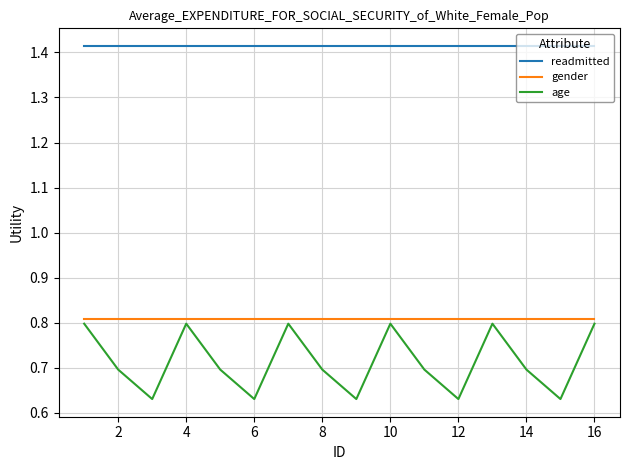

Which series has the largest range (max minus min)?

age